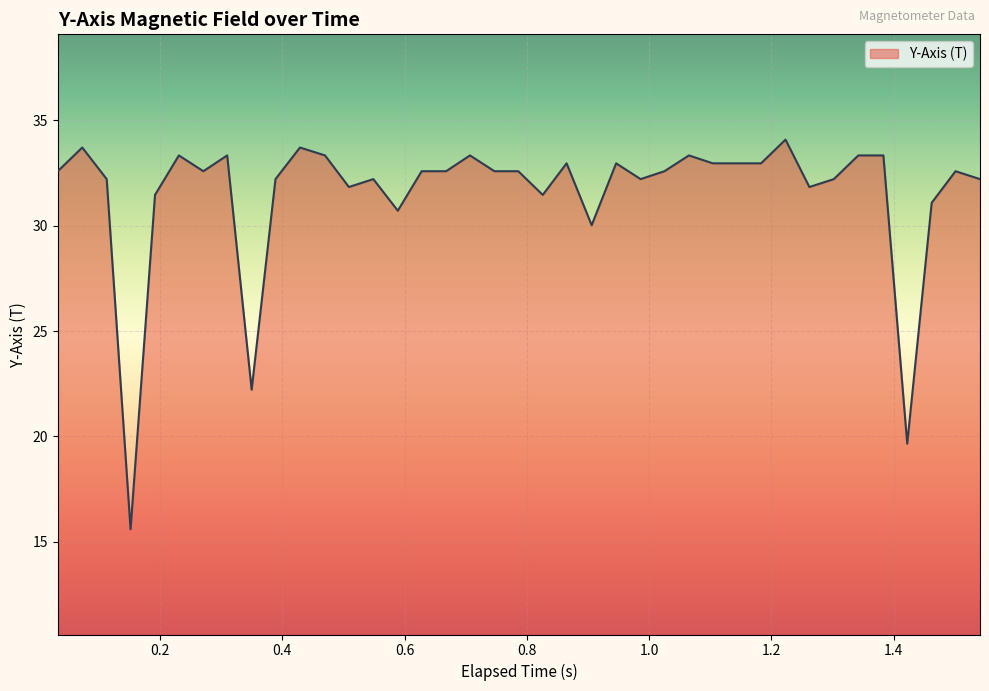

What is the minimum value shown in the chart?

15.6